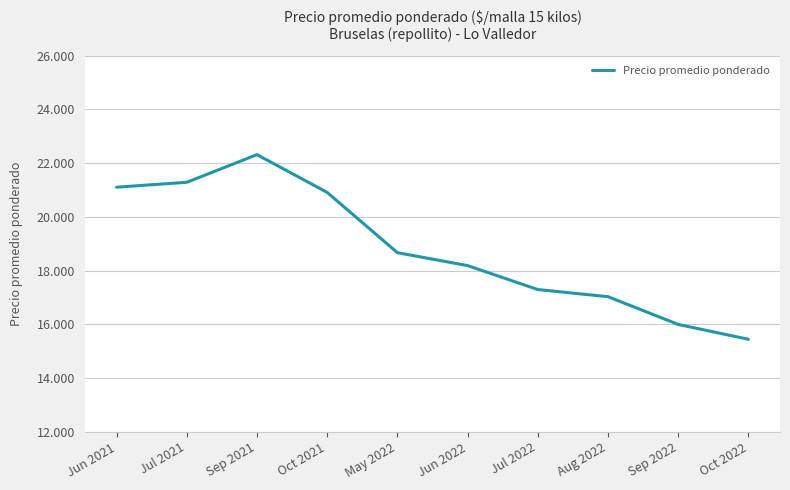

Which category has the highest value across all series?

Sep 2021